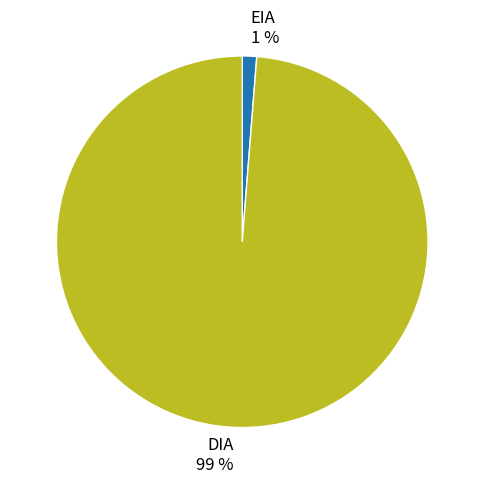

How many segments does this pie chart have?

2